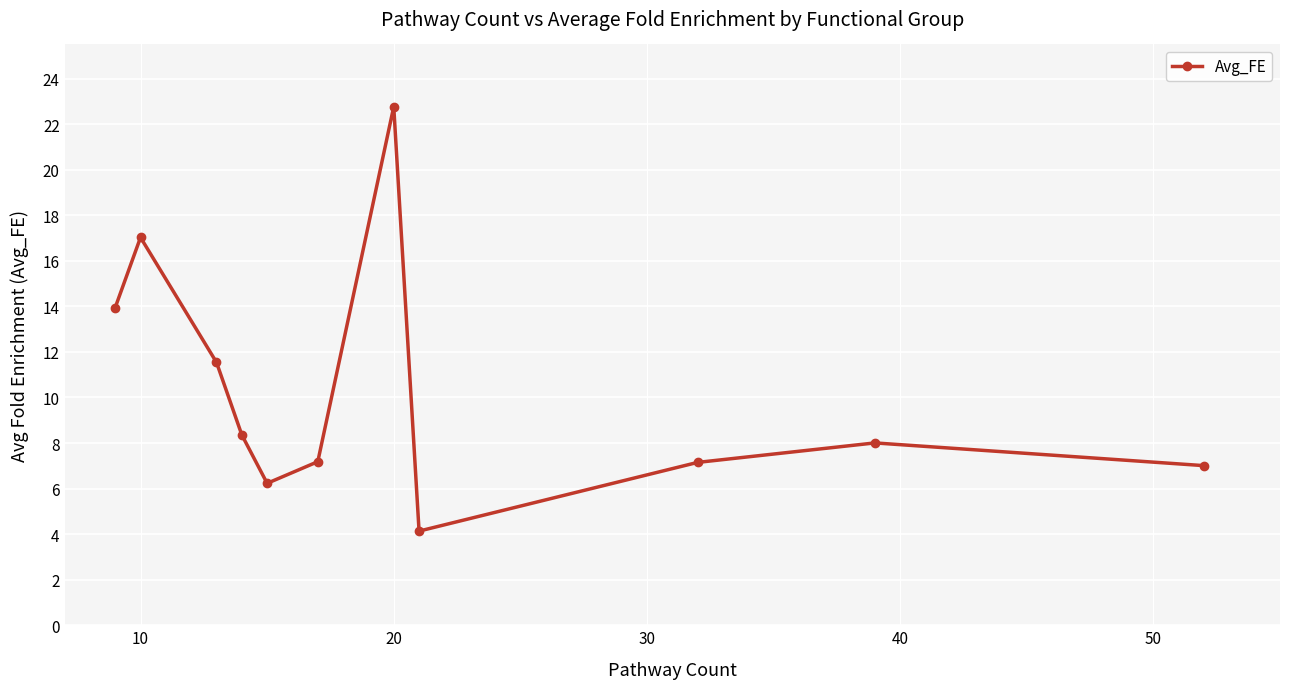

What is the greatest value displayed?

22.8